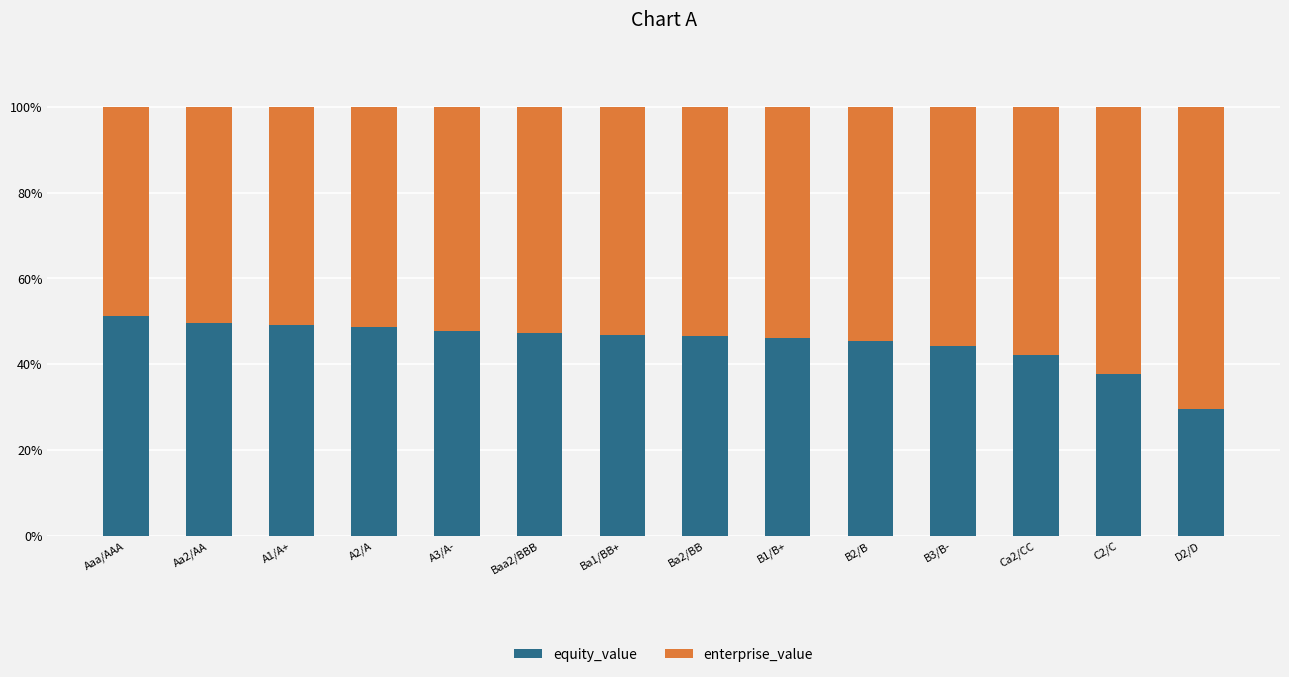

What is the average value of the equity_value series?

45.1